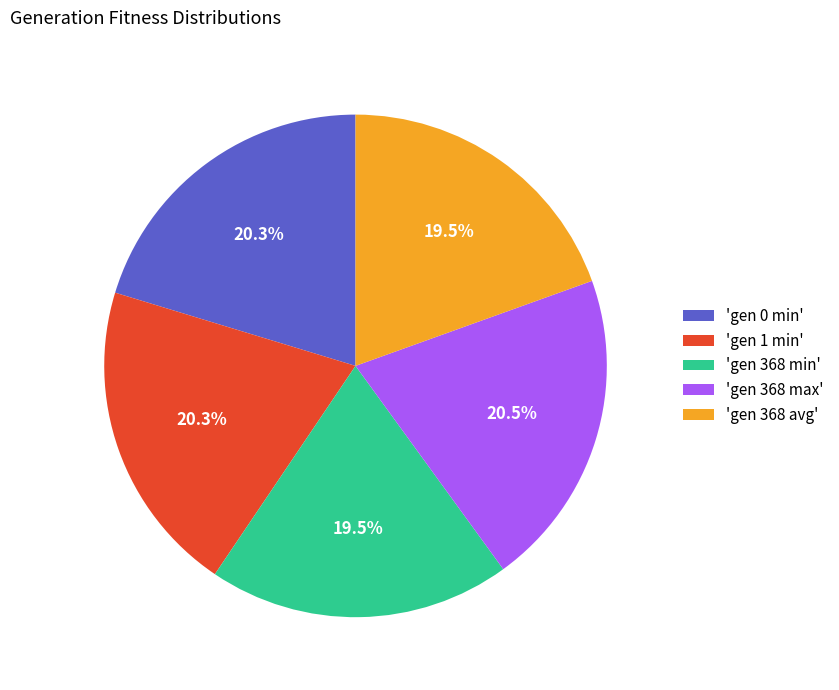

To the nearest percent, what is the average slice percentage?

20%